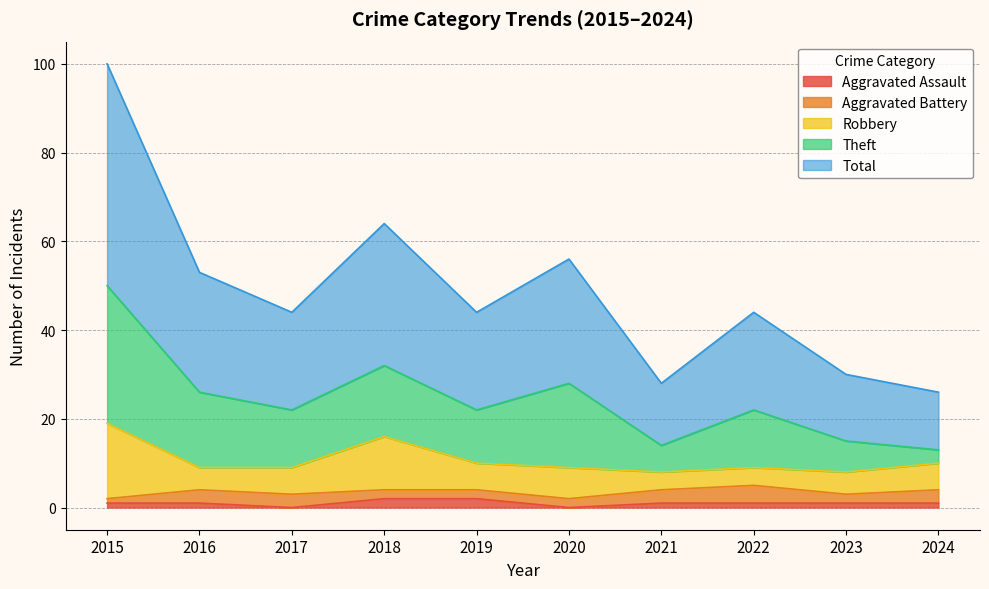

Reading right to left, list all the values displayed in this chart.

Aggravated Assault: 2024=1	2023=1	2022=1	2021=1	2020=0	2019=2	2018=2	2017=0	2016=1	2015=1
Aggravated Battery: 2024=3	2023=2	2022=4	2021=3	2020=2	2019=2	2018=2	2017=3	2016=3	2015=1
Robbery: 2024=6	2023=5	2022=4	2021=4	2020=7	2019=6	2018=12	2017=6	2016=5	2015=17
Theft: 2024=3	2023=7	2022=13	2021=6	2020=19	2019=12	2018=16	2017=13	2016=17	2015=31
Total: 2024=13	2023=15	2022=22	2021=14	2020=28	2019=22	2018=32	2017=22	2016=27	2015=50